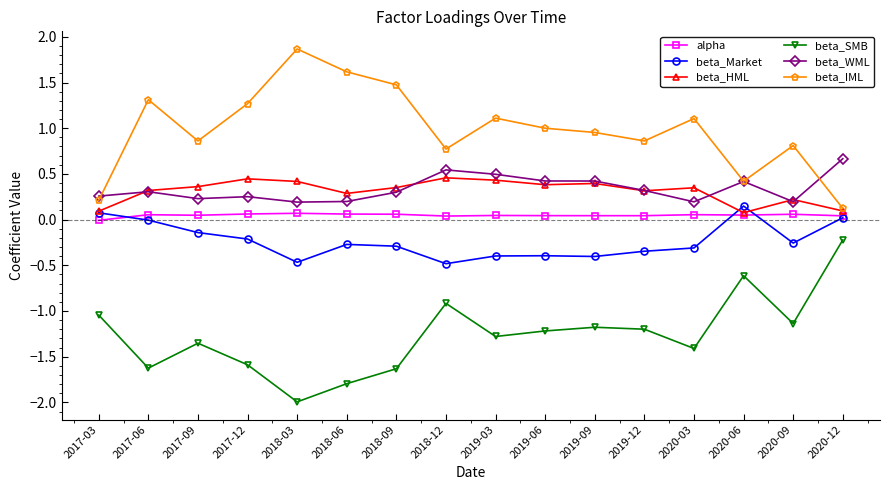

True or false: beta_SMB and beta_Market intersect in this chart.

False